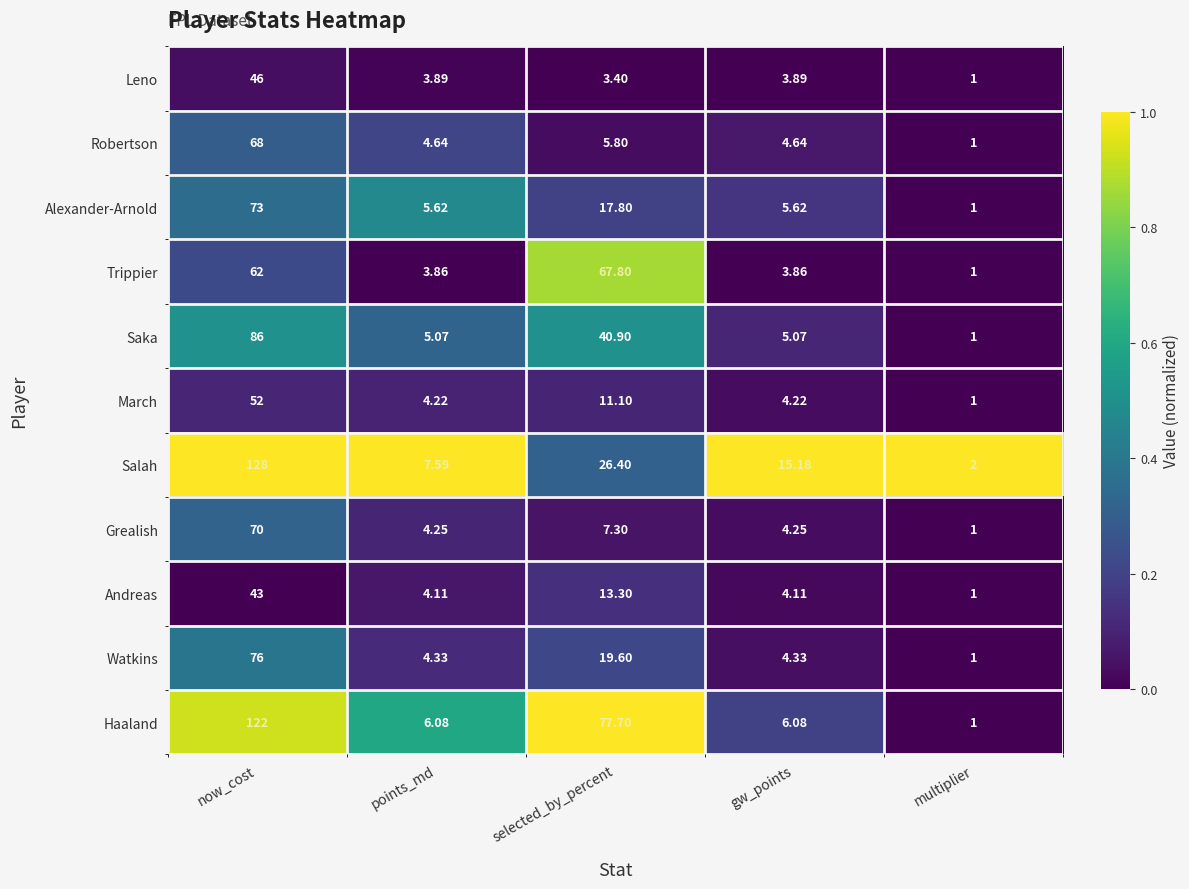

Which label corresponds to the largest value in the chart?

now_cost